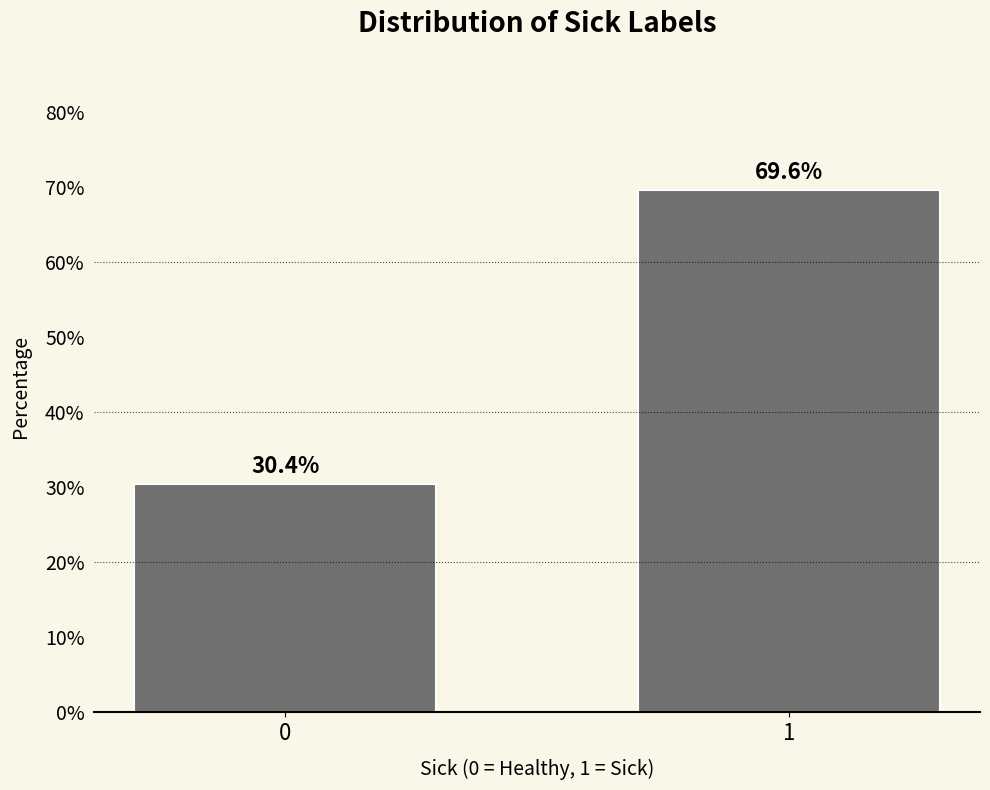

Reading left to right, list all the values displayed in this chart.

0=30.4	1=69.6